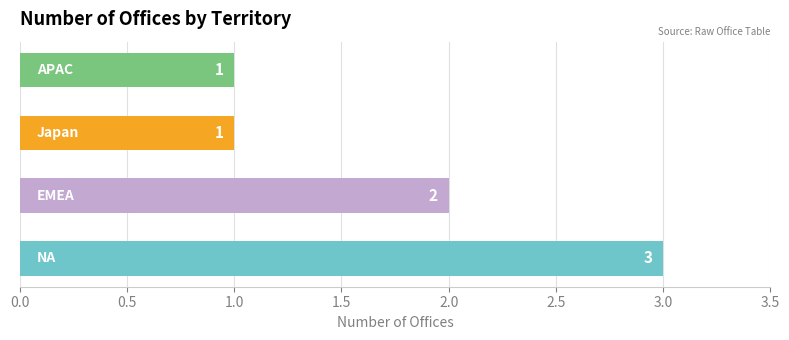

Reading bottom to top, extract all data points from this chart.

3	2	1	1